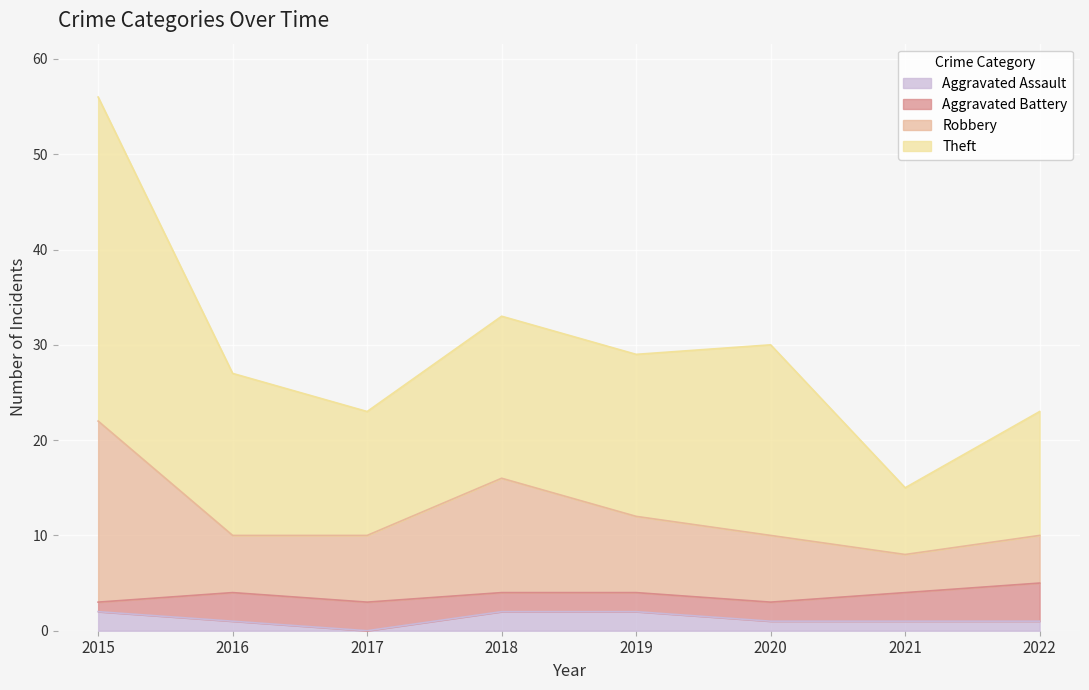

At which category is the sum across all series the highest?

2015